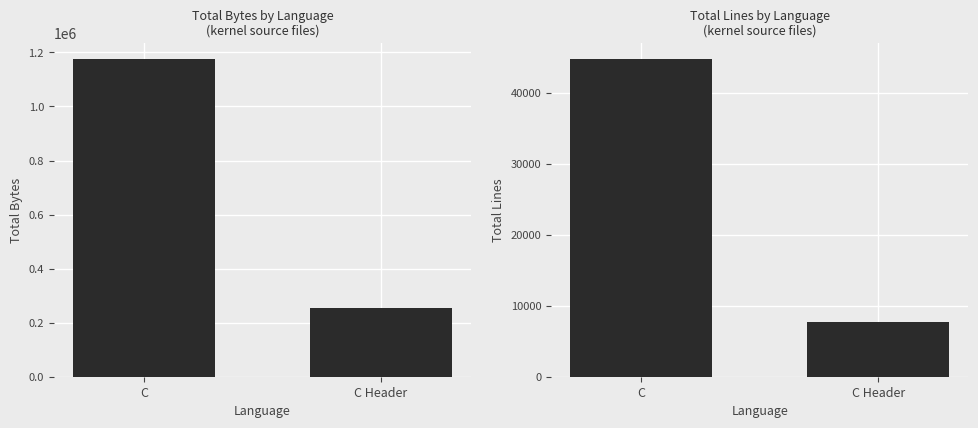

What is the label of the 2nd bar from the left?

C Header